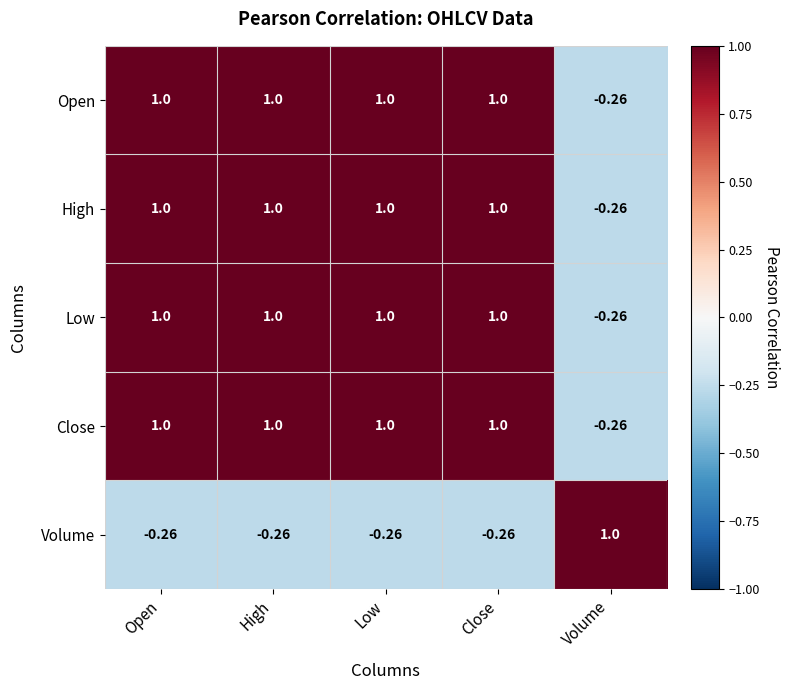

At which label does Low reach its minimum?

Volume